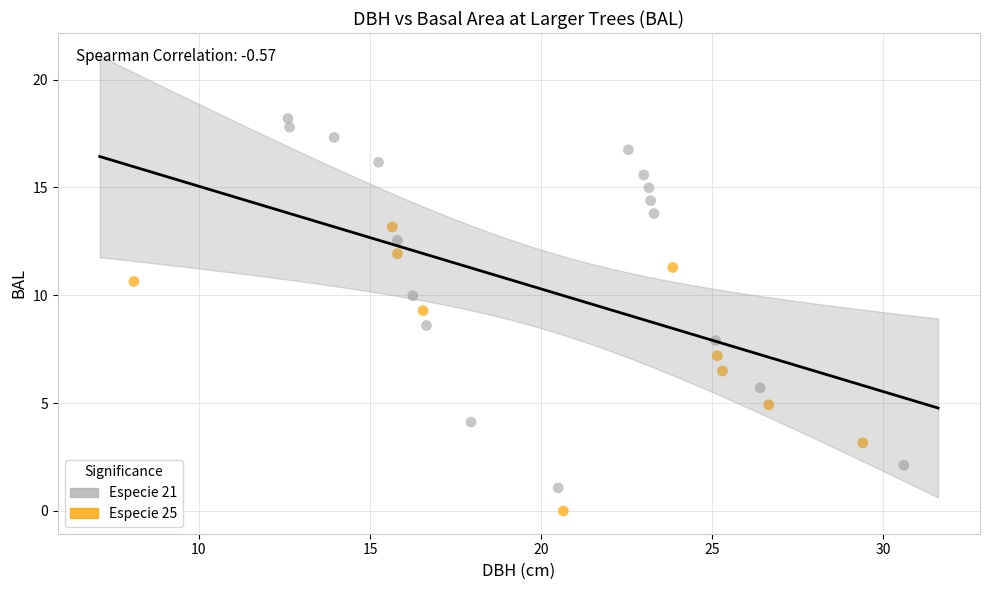

Which series reaches the maximum Y coordinate?

Especie 21